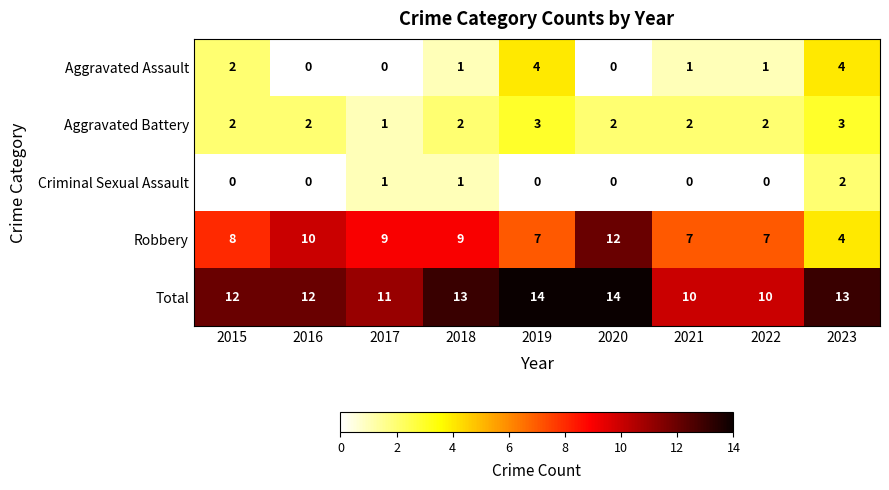

True or false: Aggravated Battery has a value of 2 at 2016.

True